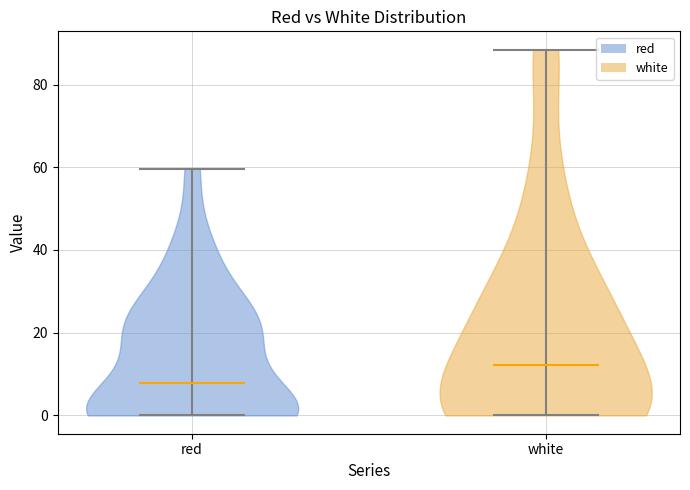

Reading left to right, read every violin against the y-axis: where its median line is, and the lowest and highest points it reaches. The values are not printed on the chart, so give them approximately, as read against the axis.

red: median line 8, lowest point 0, highest point 60
white: median line 12, lowest point 0, highest point 88